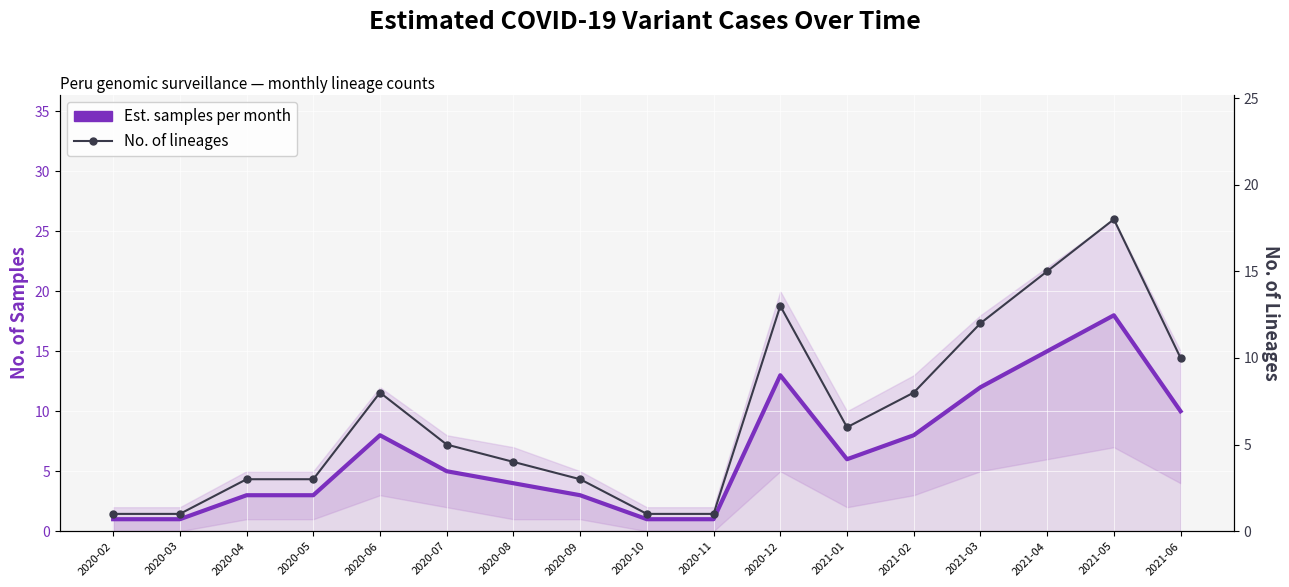

How many values in the No. of lineages series exceed 5?

8